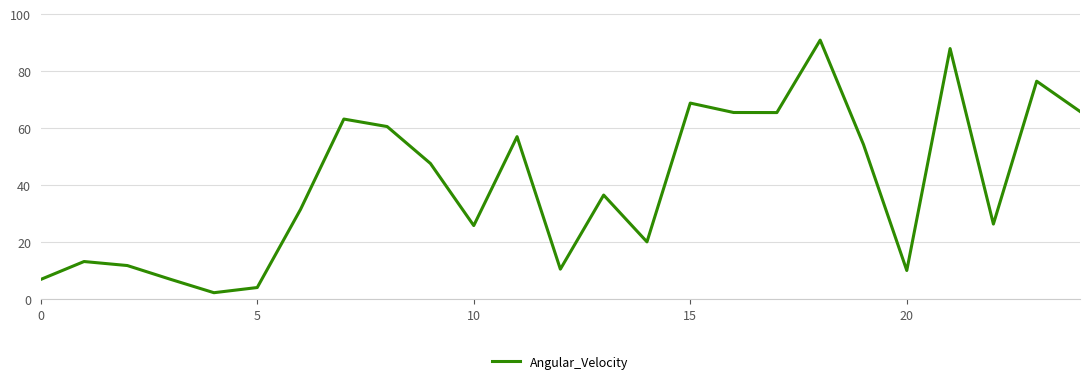

What is the minimum value shown in the chart?

2.2